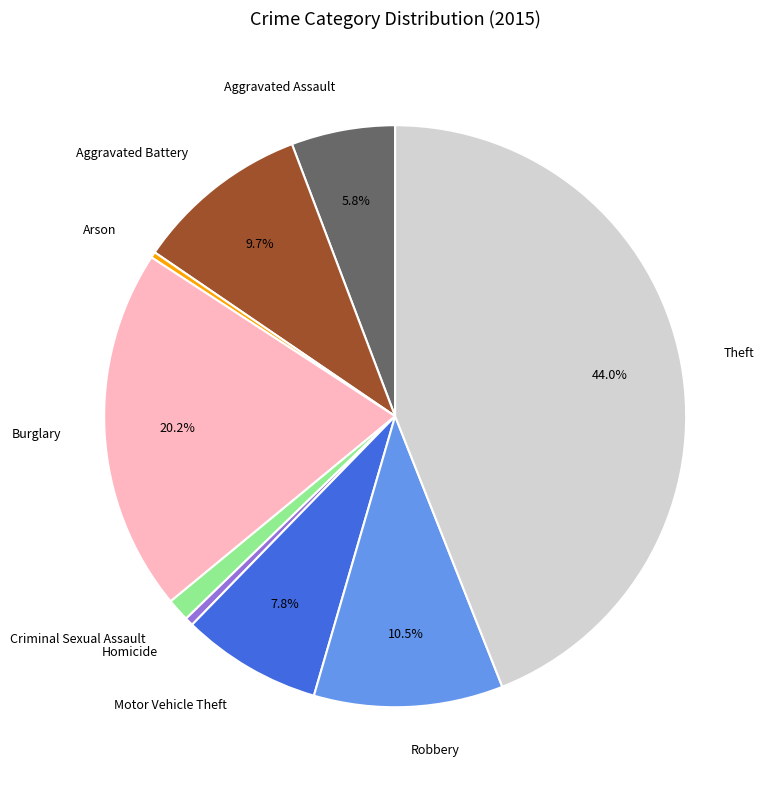

Approximately how many times larger is the value at Theft compared to Aggravated Battery?

4.5